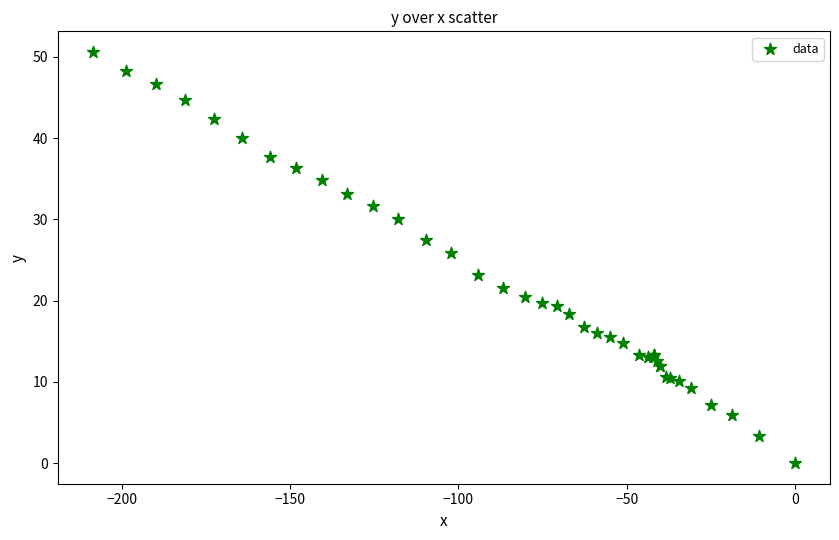

What Y value in the scatter plot is closest to 25?

25.9